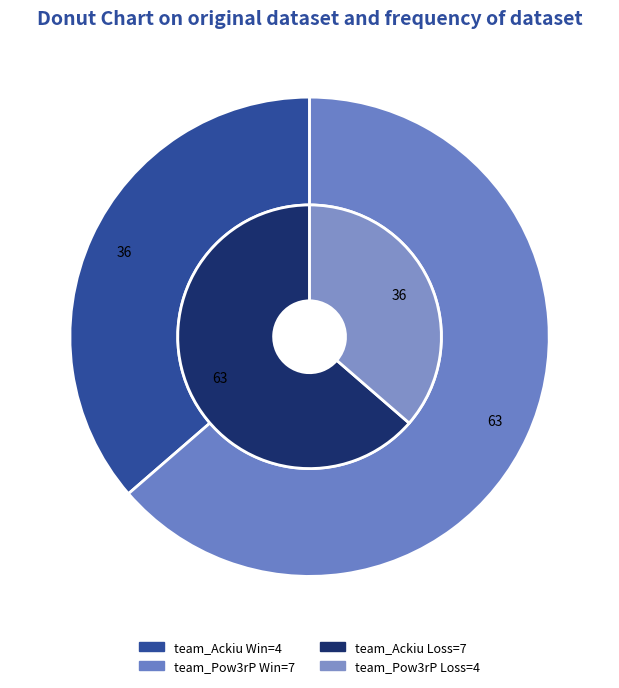

Which has a higher value, team_Ackiu or team_Pow3rP?

team_Pow3rP